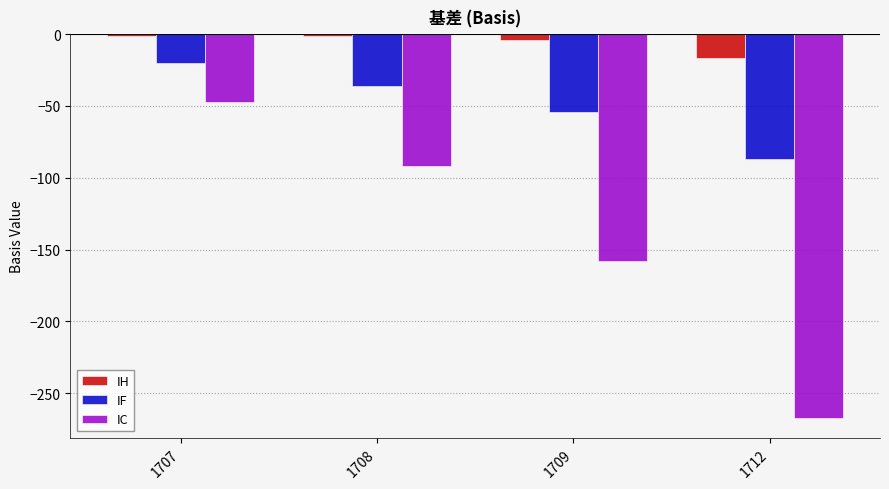

Are the bars grouped side by side (vs. stacked)?

Yes